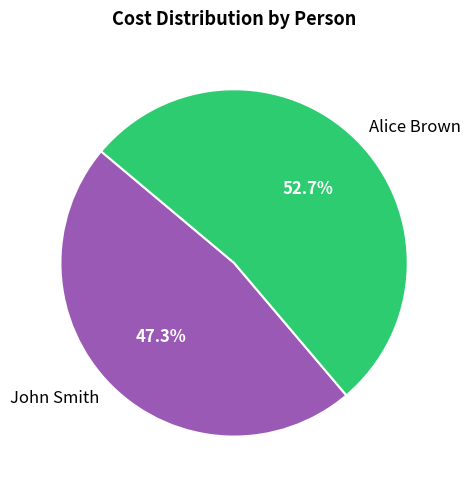

To the nearest percent, what is the difference between the Alice Brown and John Smith slice percentages?

5%